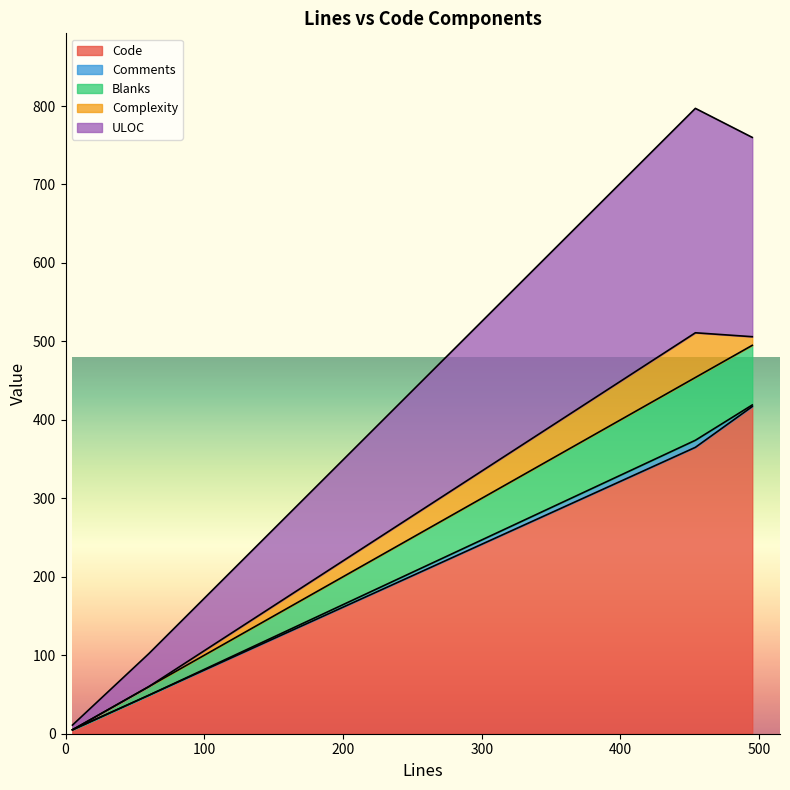

What are all the series names shown in the legend?

Code, Comments, Blanks, Complexity, ULOC